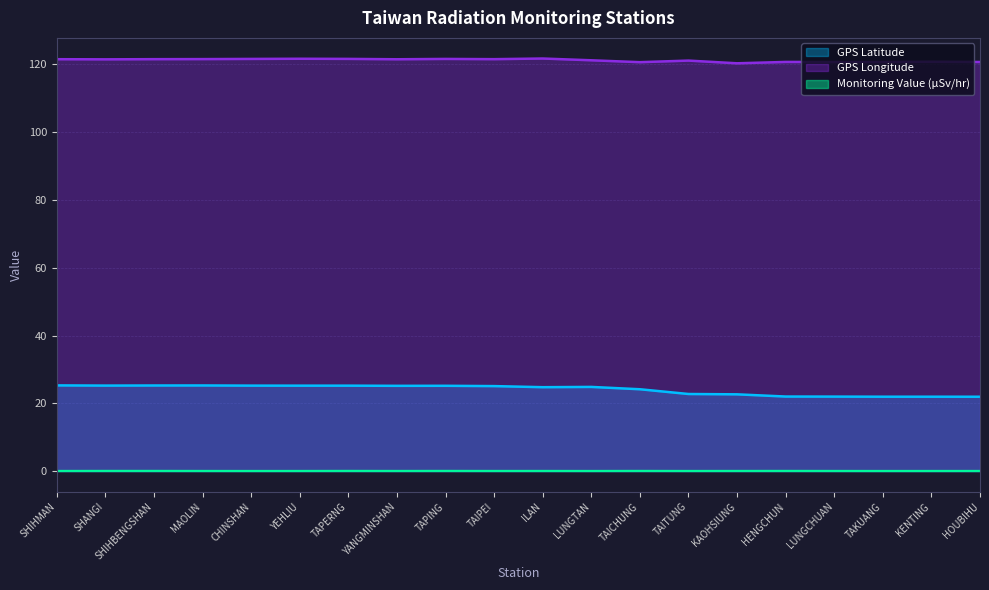

How many lines are shown in the chart?

3